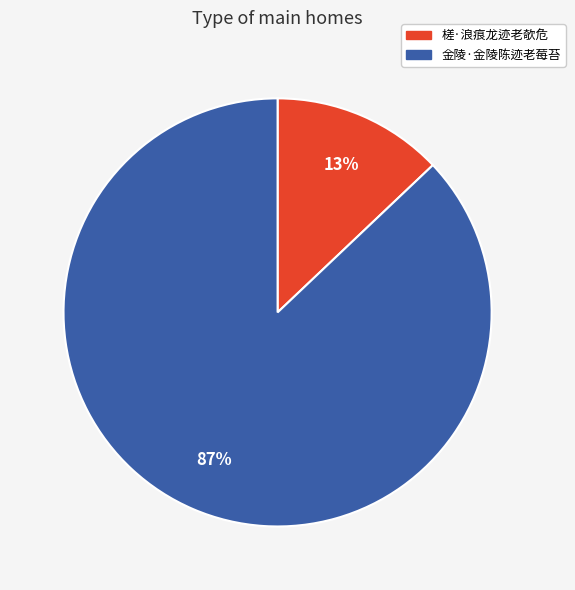

Which slice is the smallest?

槎·浪痕龙迹老欹危